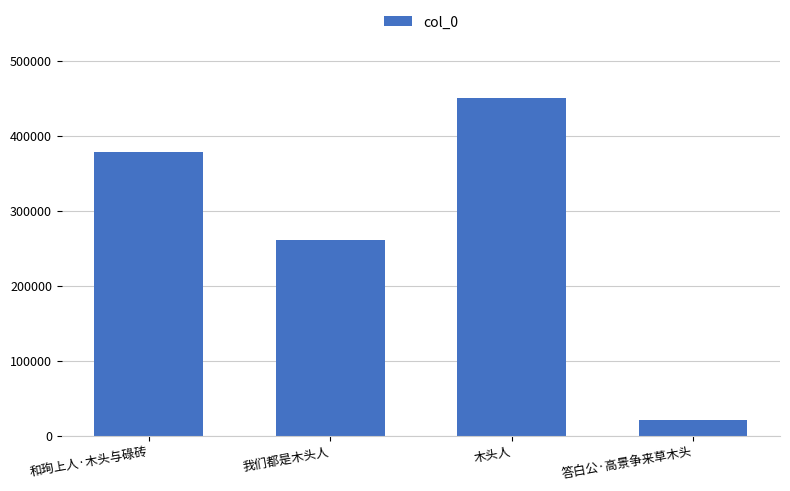

True or false: the data shows 780827 at 木头人.

False